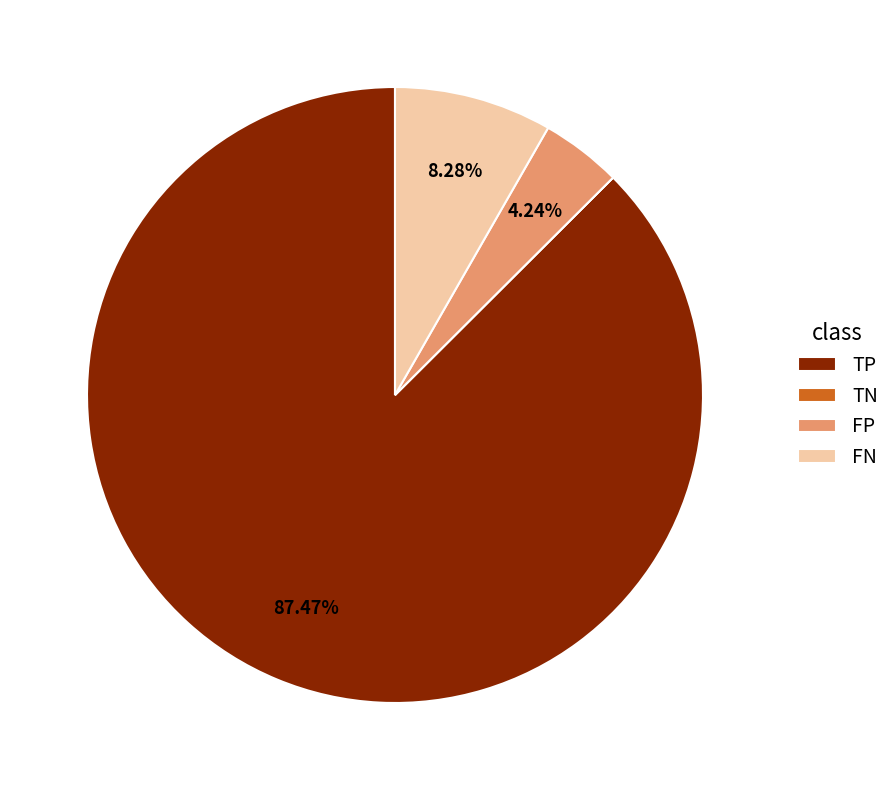

Between TP and FN, which is larger?

TP